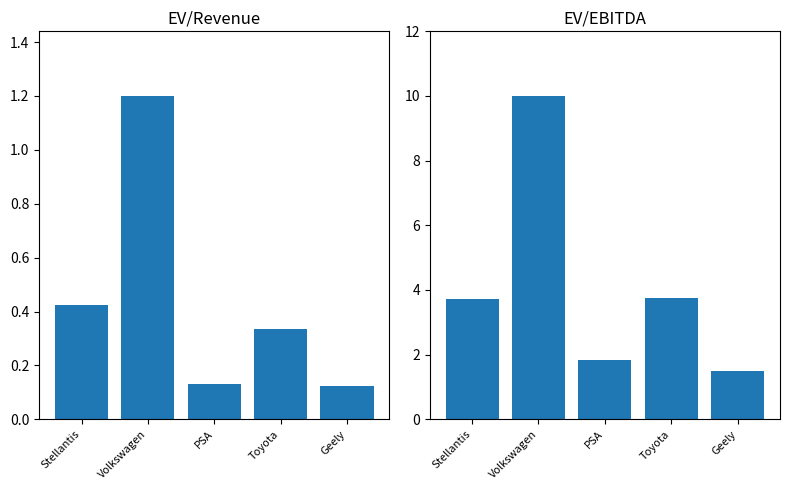

Which series has the widest spread of values?

EV/EBITDA